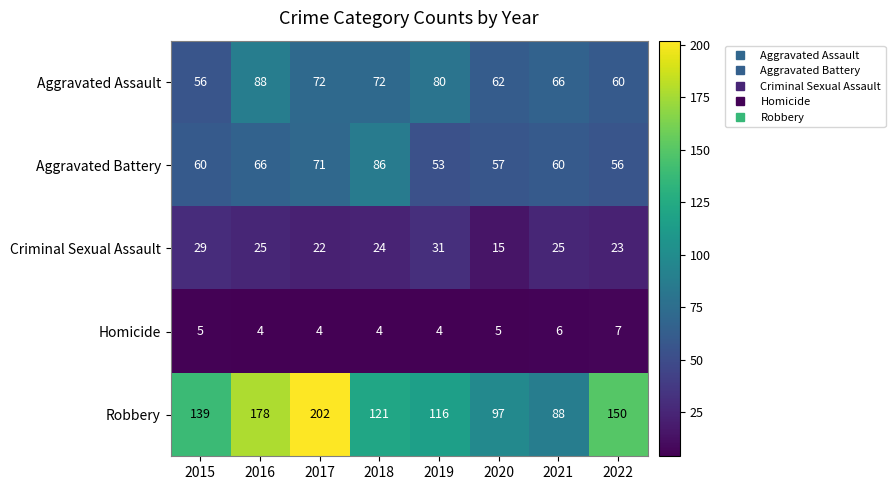

True or false: Robbery has a value of 264 at 2017.

False